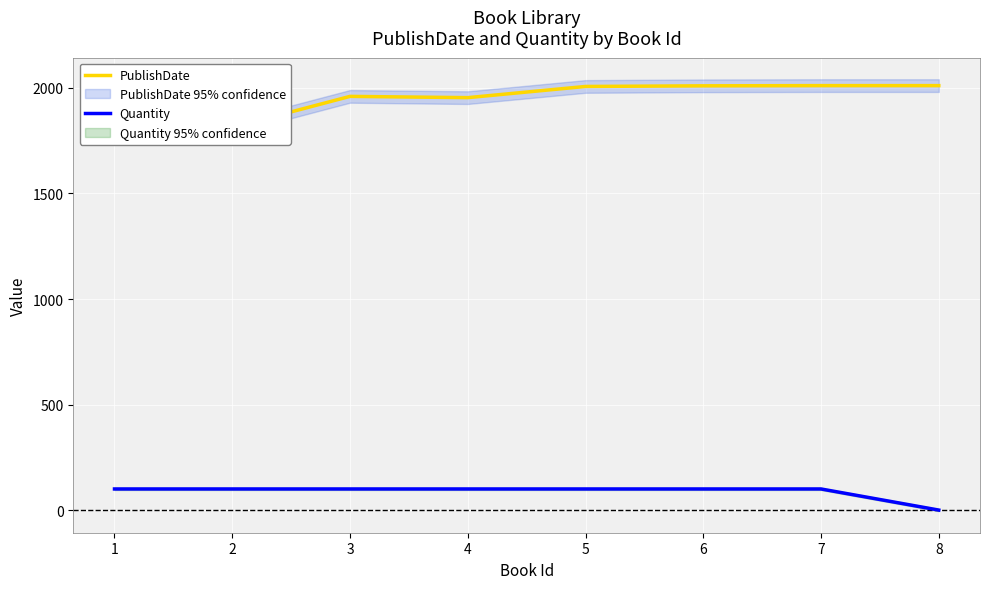

What is the difference between the PublishDate values at 1 and 2?

166